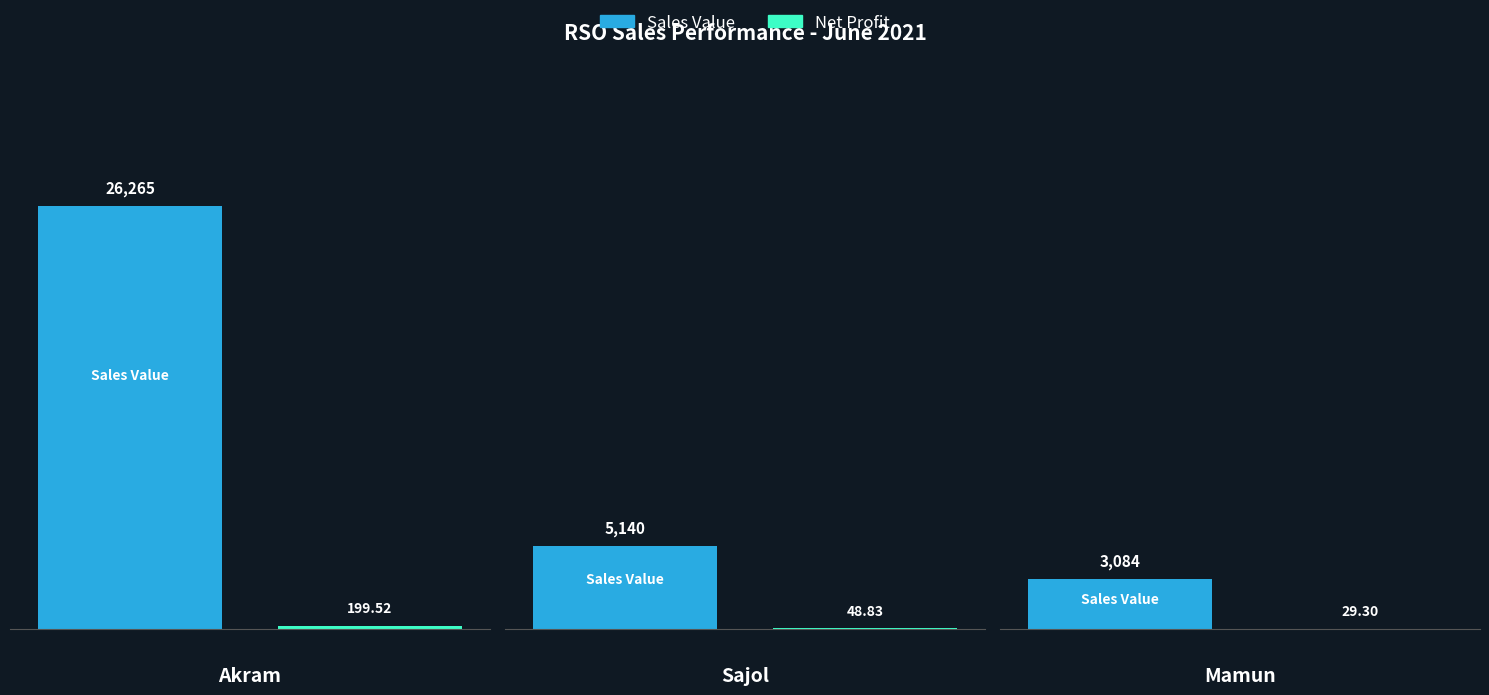

What is the difference between the maximum and minimum values in the Sales Value series?

23181.0